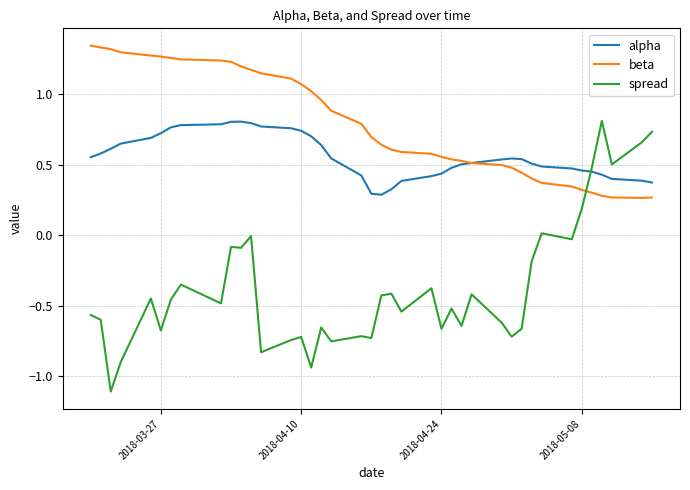

At how many categories does at least one series exceed 0?

40